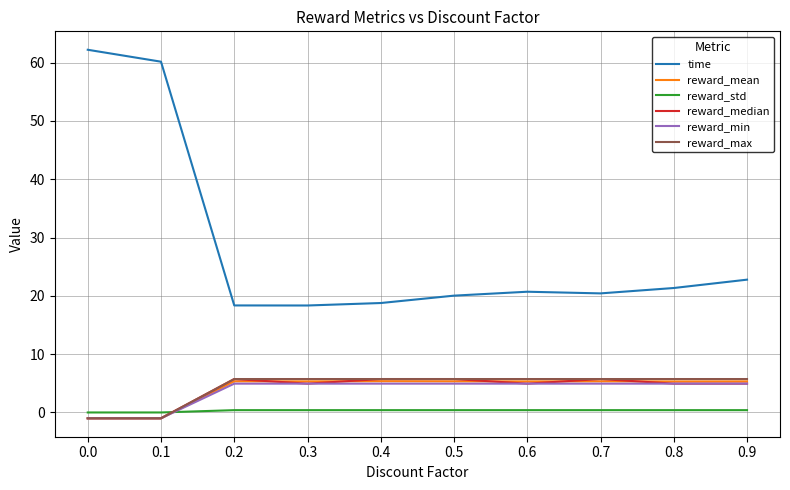

Between 0.0 and 0.2, which series saw the biggest shift?

time